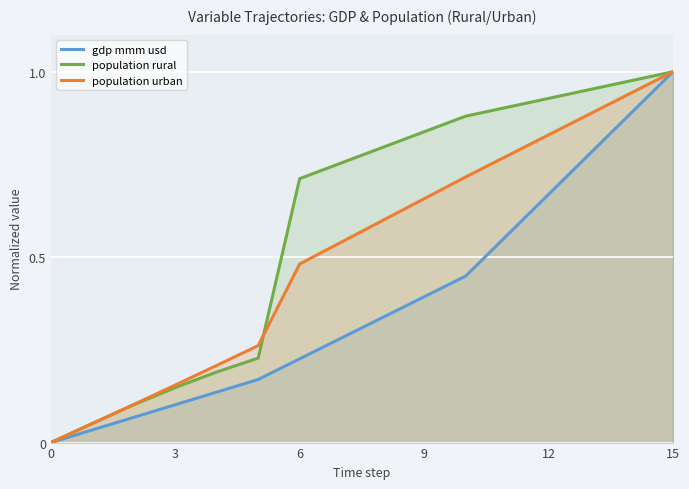

The population urban series shows 0.9 at 9. True or false?

False